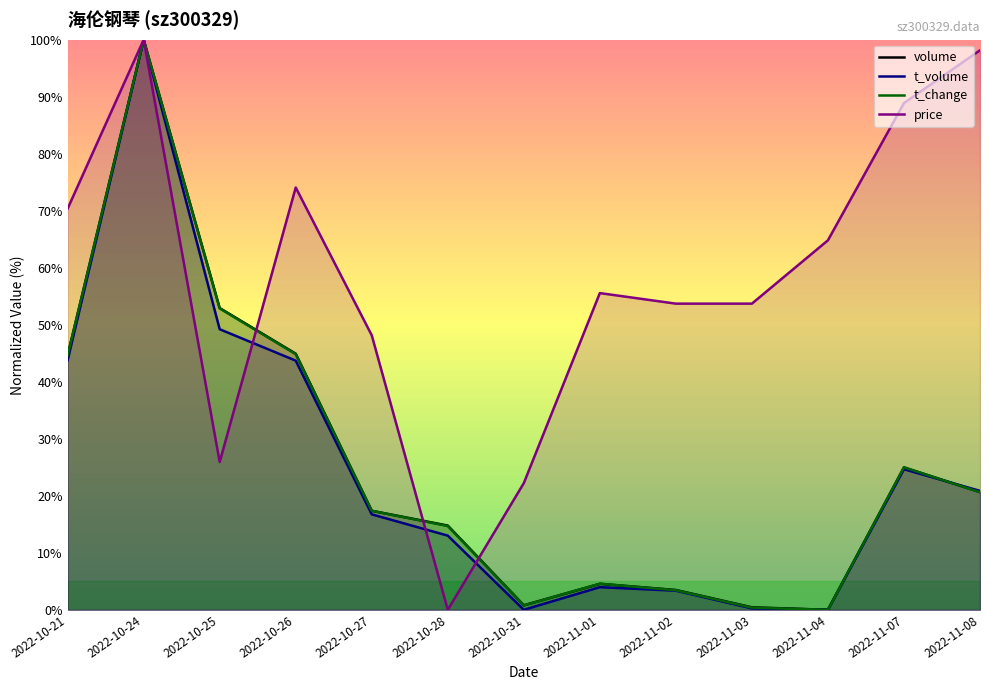

Is the value of price at 2022-11-02 greater than the value of t_volume at 2022-11-03?

Yes